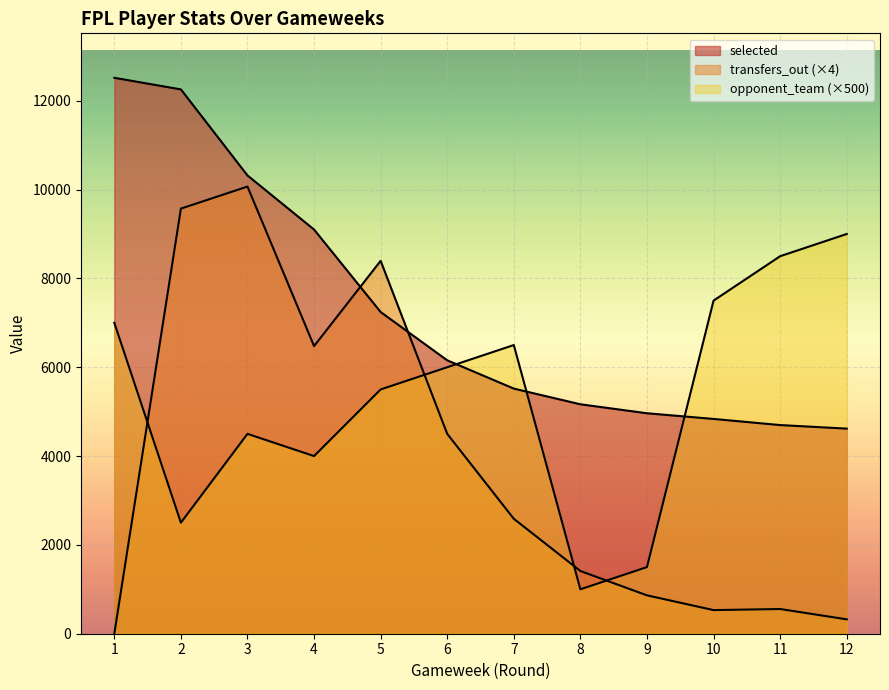

What are all the series names shown in the legend?

selected, transfers_out, opponent_team